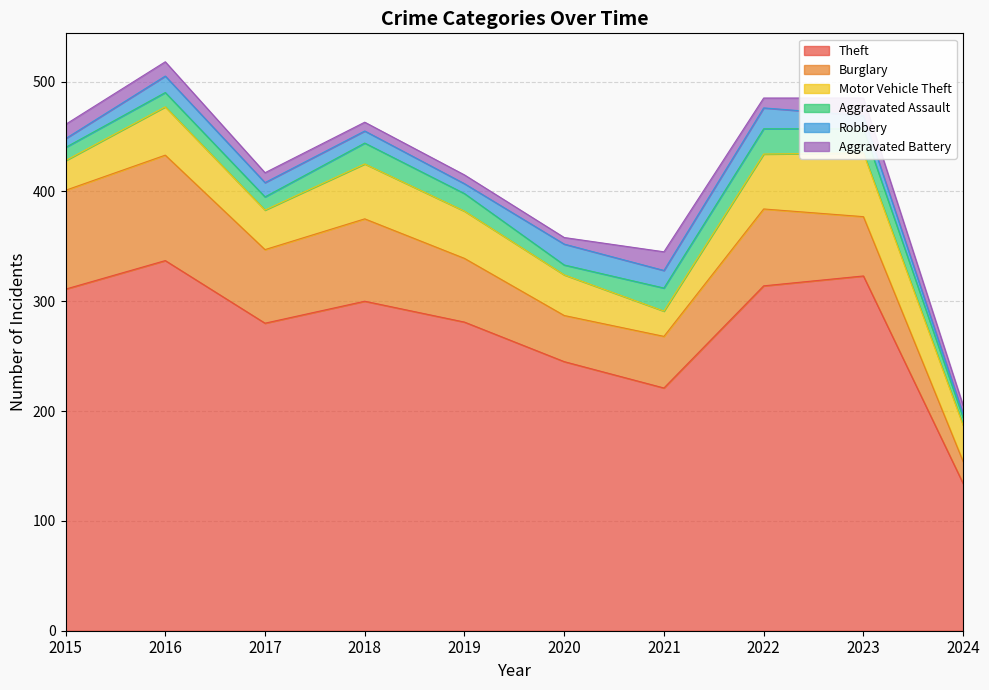

What is the total value across all series at 2021?

345